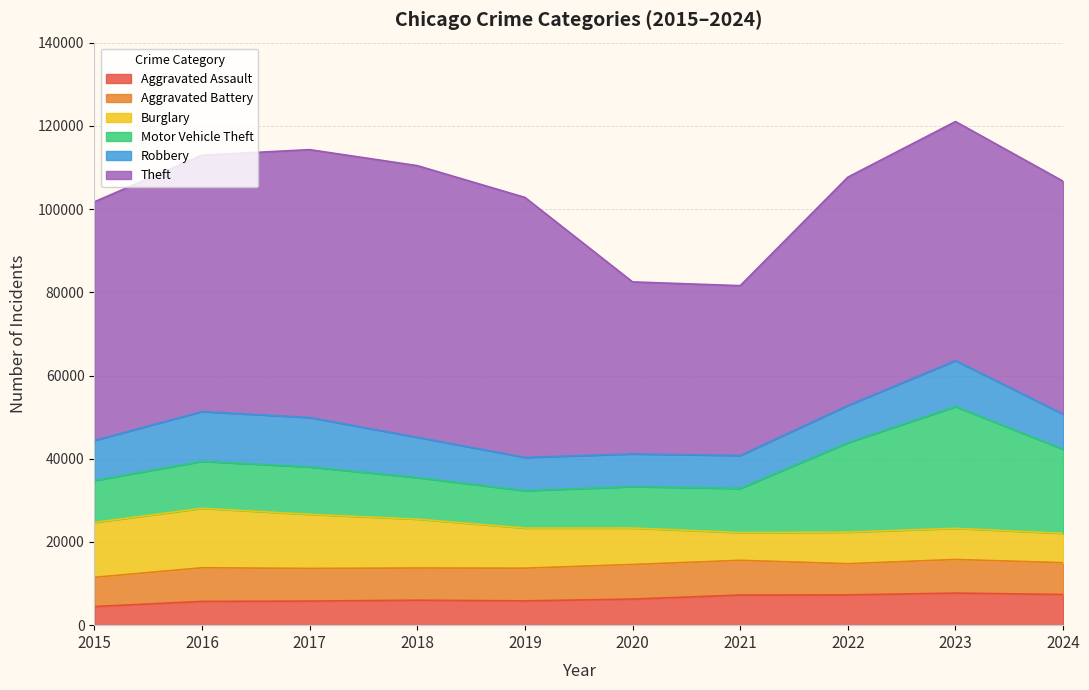

True or false: Motor Vehicle Theft and Theft cross at least once.

False